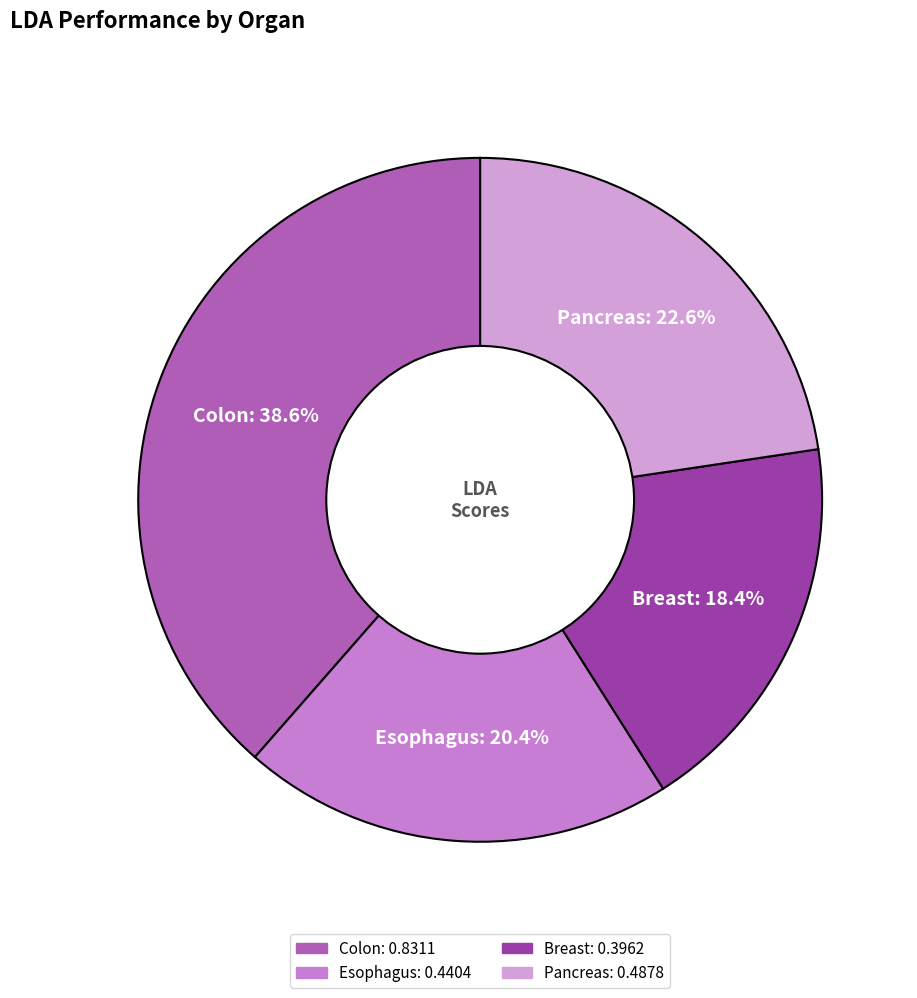

To the nearest percent, what is the average slice percentage?

25%